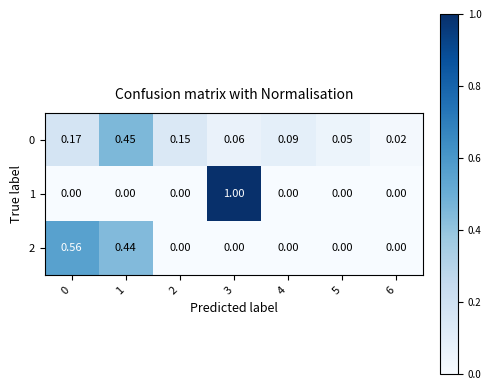

Rank the series by their maximum value, from lowest to highest.

0, 2, 1